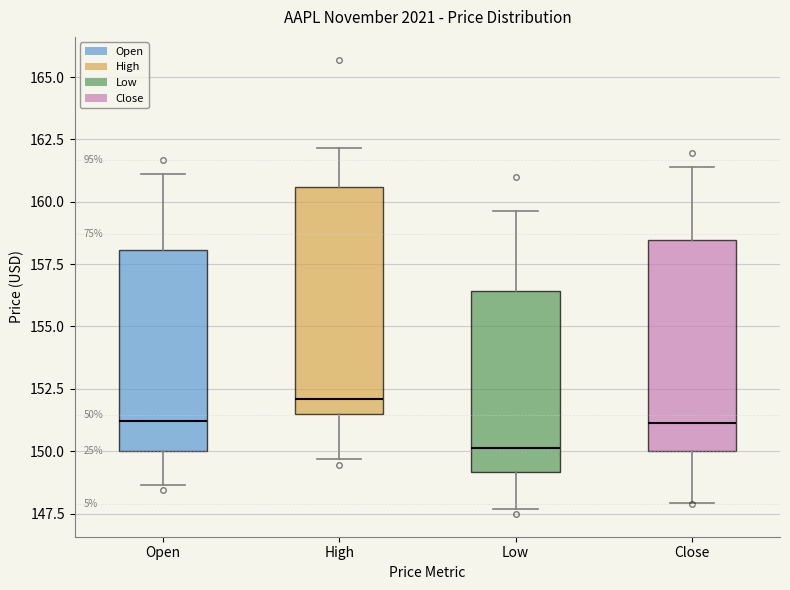

Comparing the boxes themselves (not the whiskers), which one is the tallest?

High